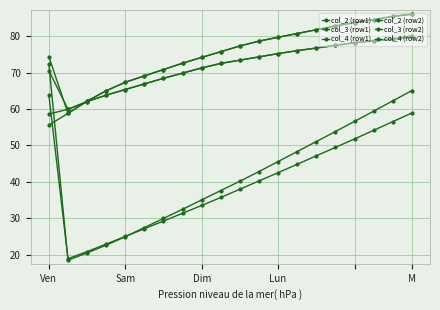

Count the number of categories in the chart.

20